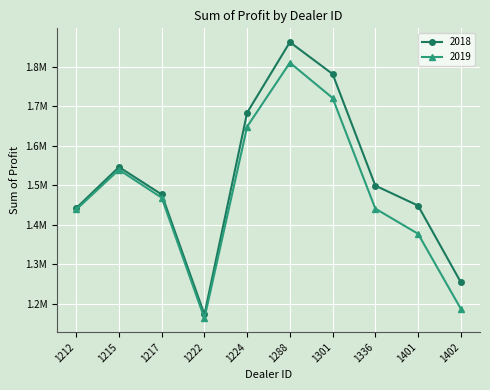

What is the value of the 2019 point at the 7th from the left?

1721337.5